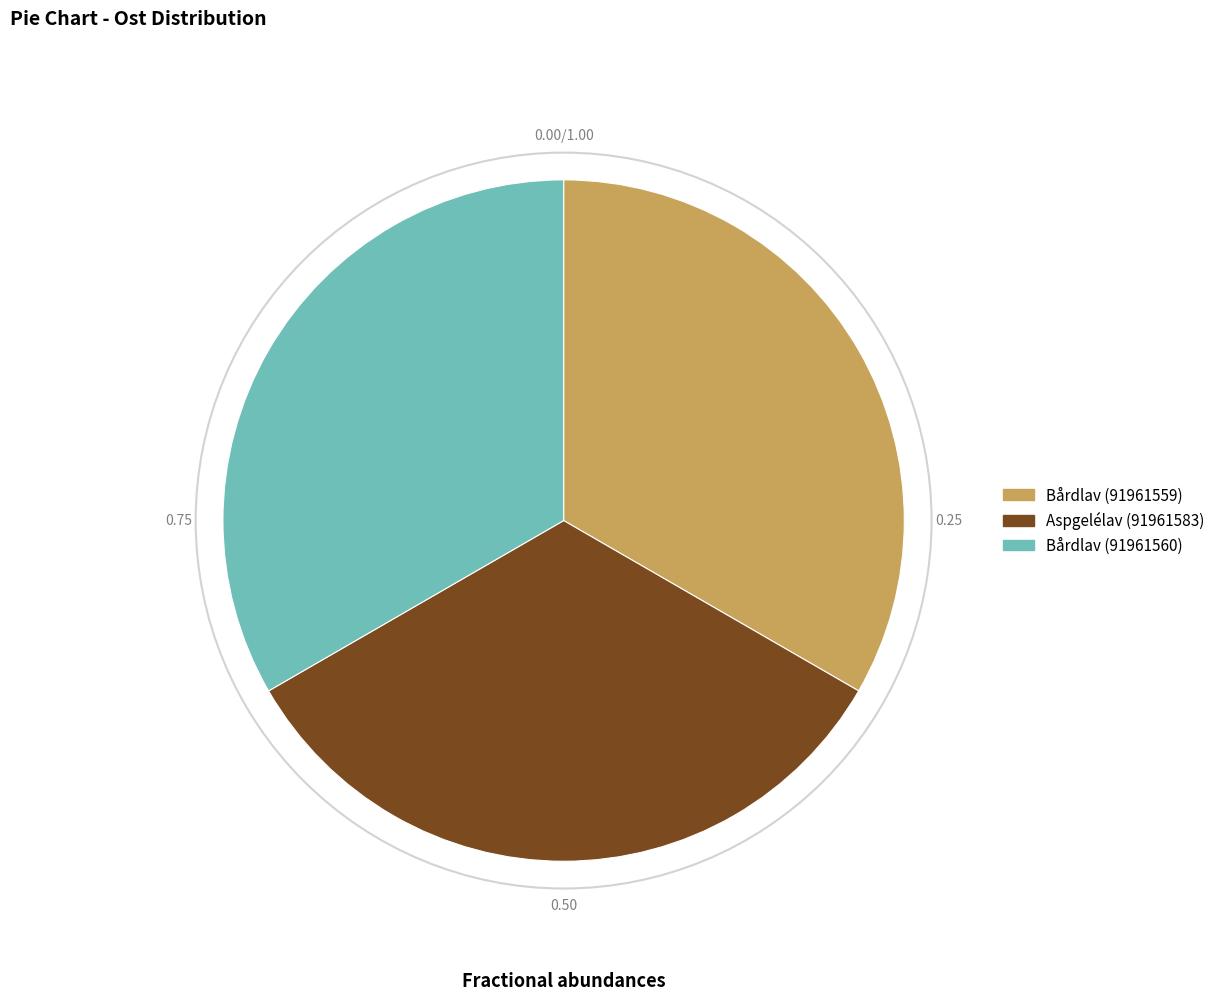

How many slices are in this pie chart?

3